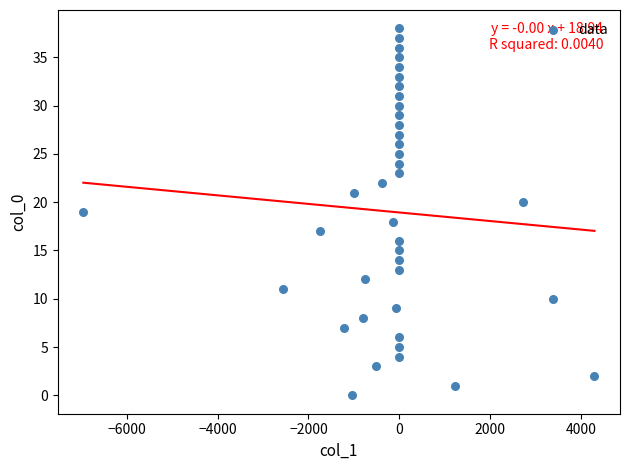

What is the range of Y values (max minus min)?

38